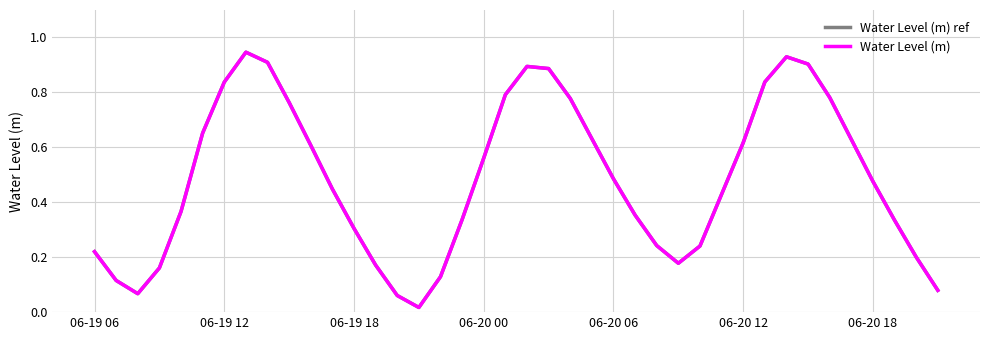

Does the chart have visible grid lines?

Yes